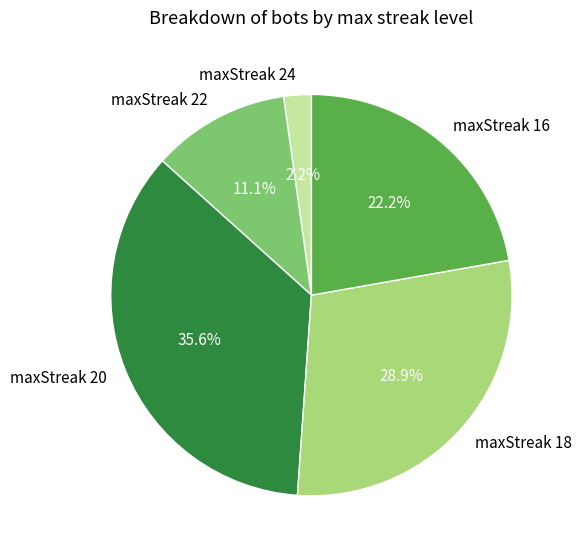

True or false: maxStreak 24 accounts for 2% of the total.

True